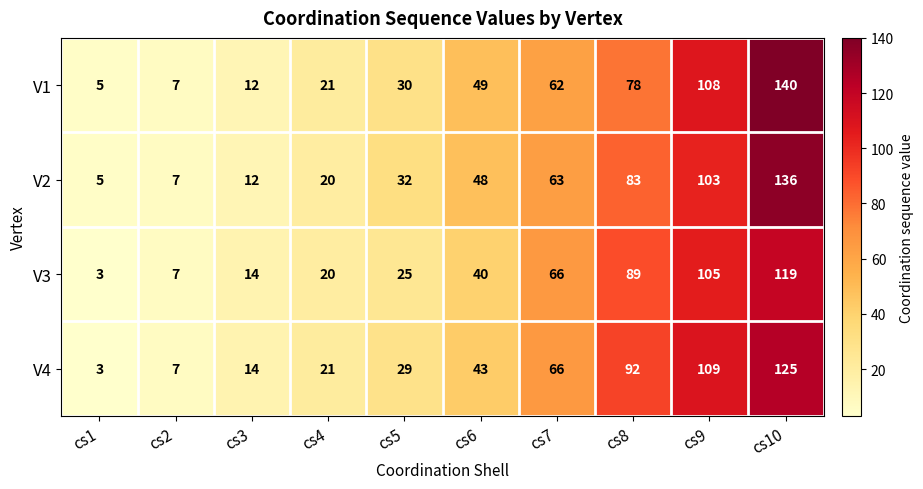

Which series changed the most between cs1 and cs6?

V1